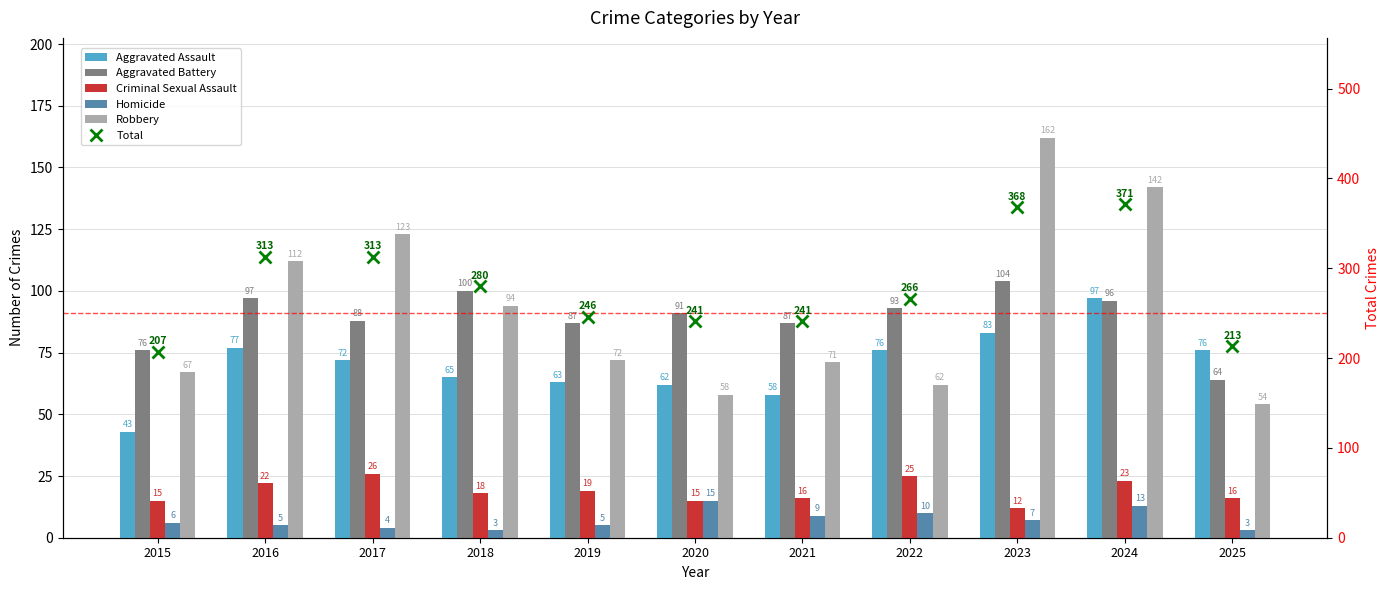

What is the maximum value shown in the chart?

371